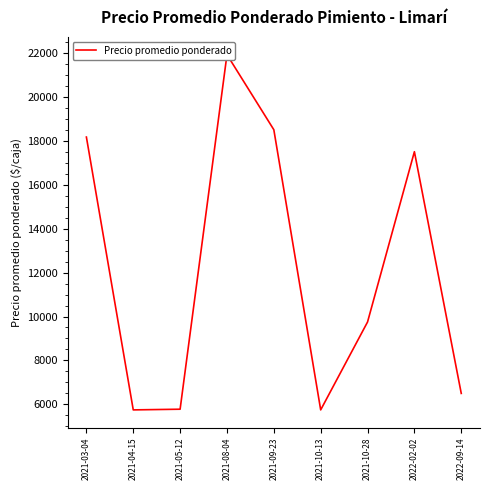

Reading left to right, extract all data points from this chart.

2021-03-04=18166.7	2021-04-15=5750.0	2021-05-12=5781.2	2021-08-04=21916.7	2021-09-23=18500.0	2021-10-13=5750.0	2021-10-28=9750.0	2022-02-02=17500.0	2022-09-14=6500.0